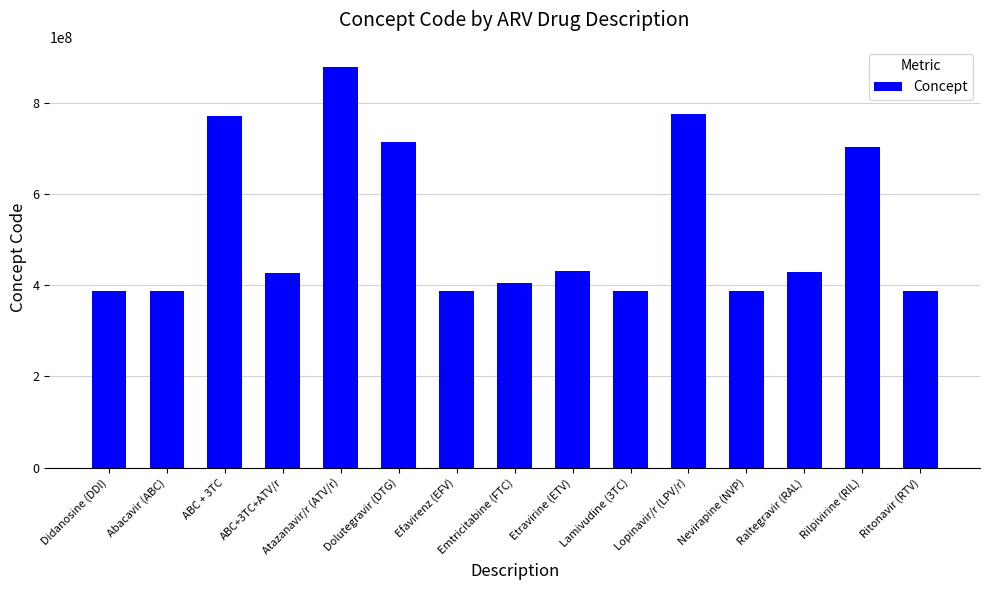

Count the number of categories in the chart.

15